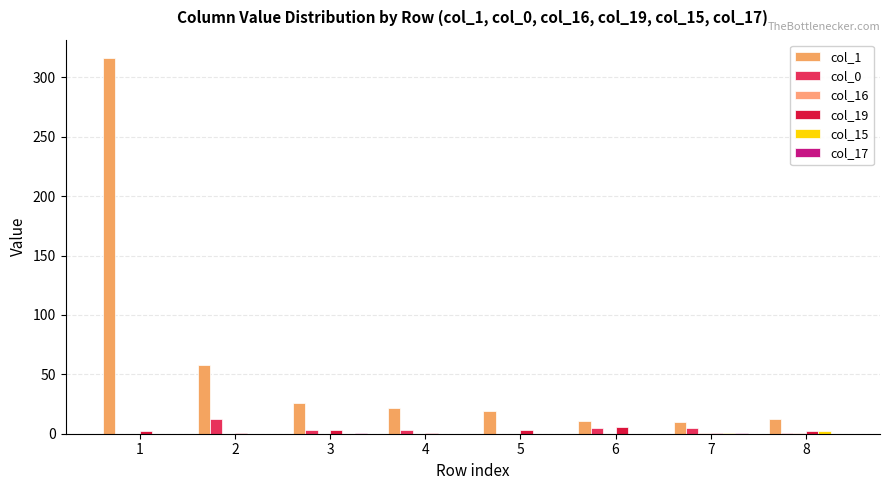

What is the total value across all series at 6?

22